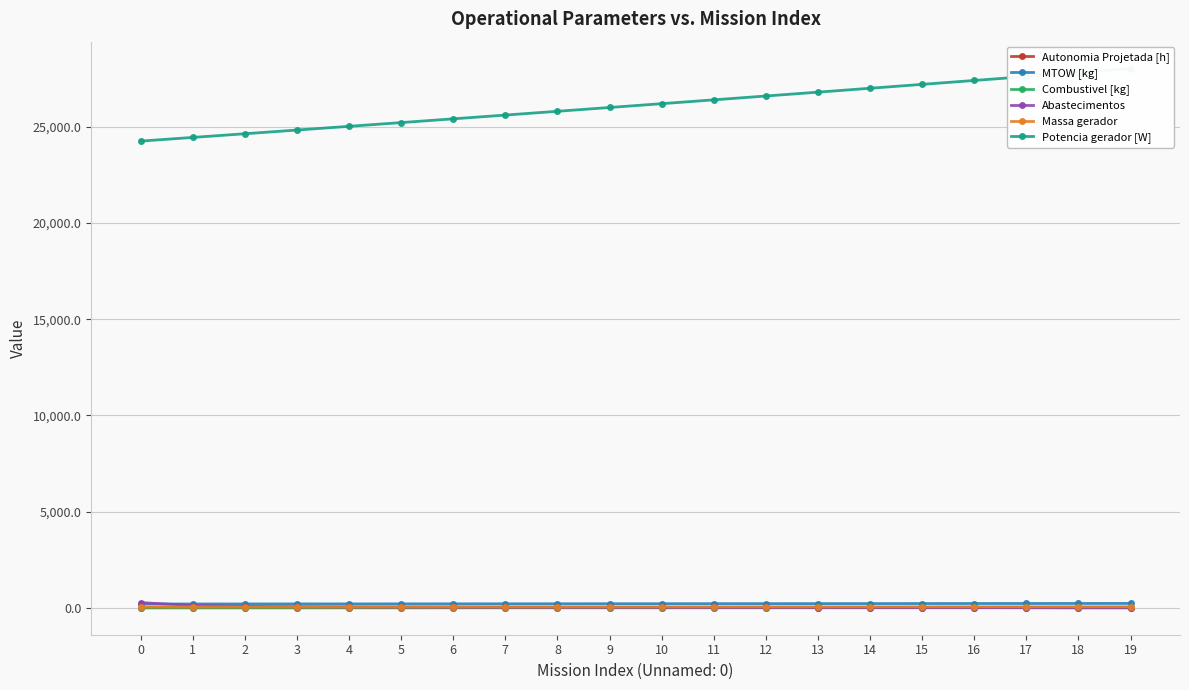

Is this an area chart (filled region under the line)?

No